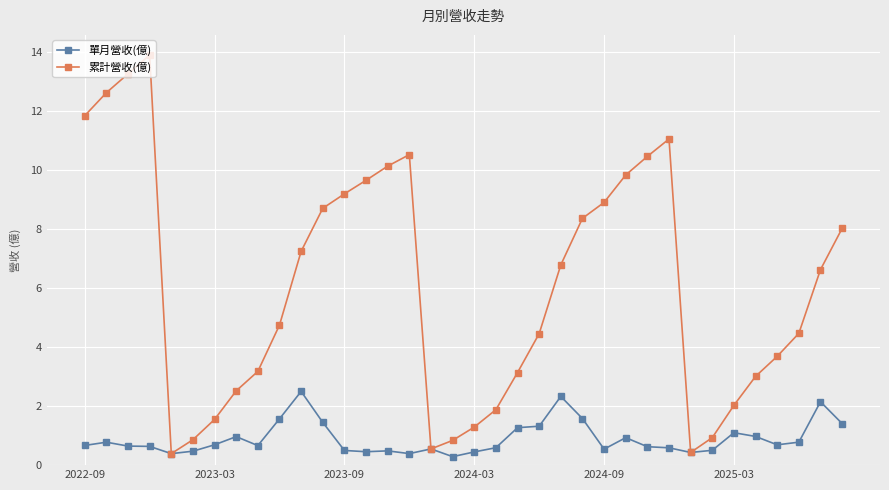

True or false: 單月營收(億) has more than 2 points higher than both neighbors.

True